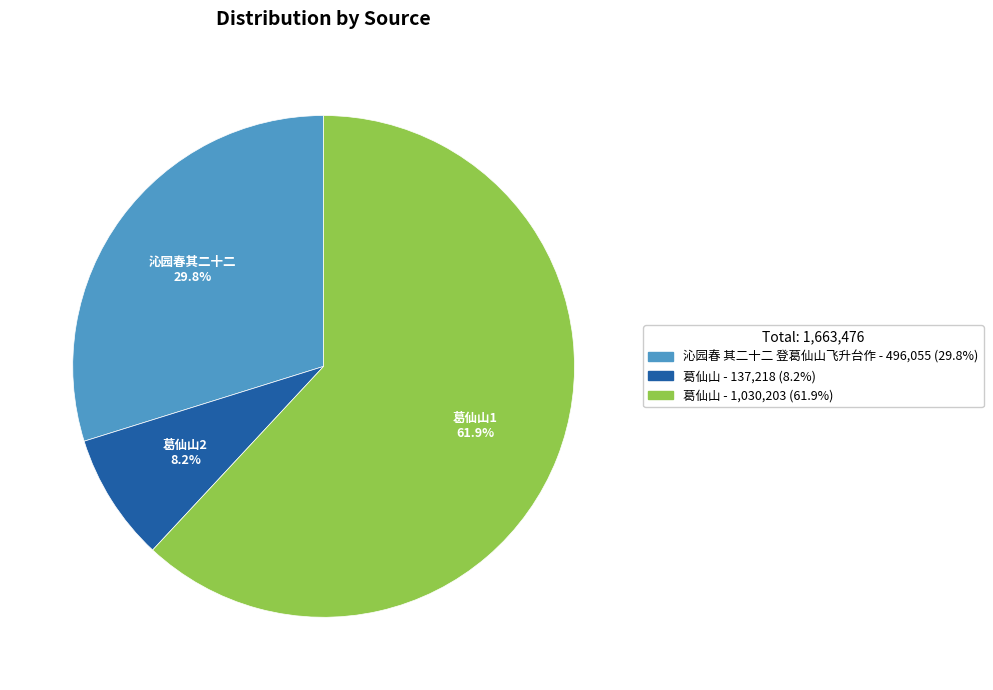

Does any single category account for the majority?

Yes